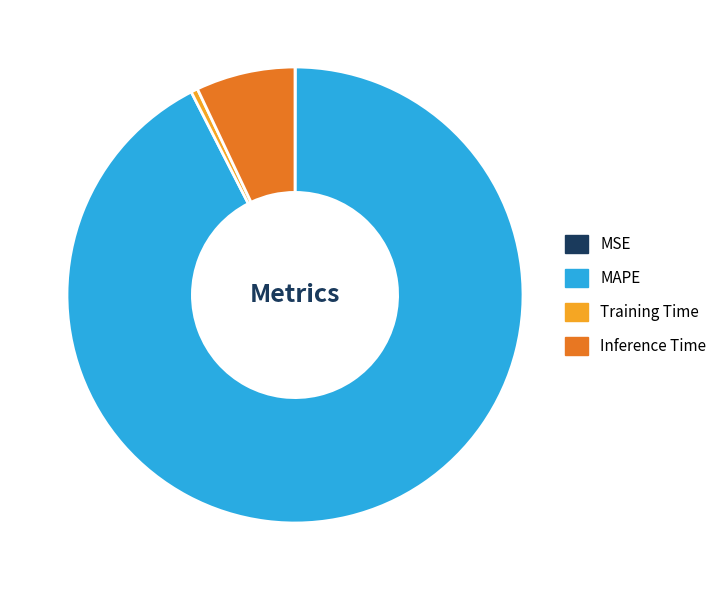

Which category has the biggest portion of the pie?

MAPE